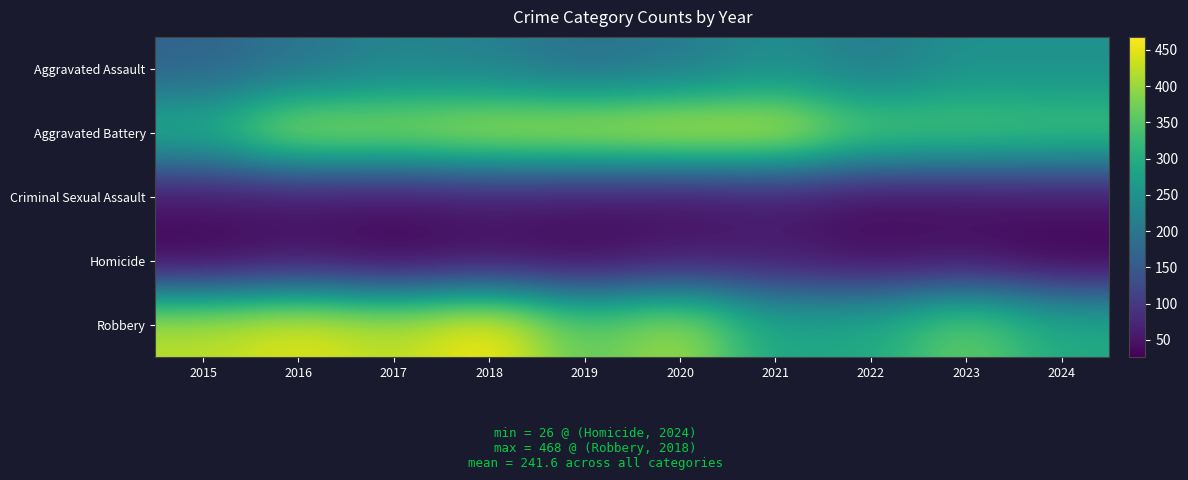

Count the number of data series in this chart.

5